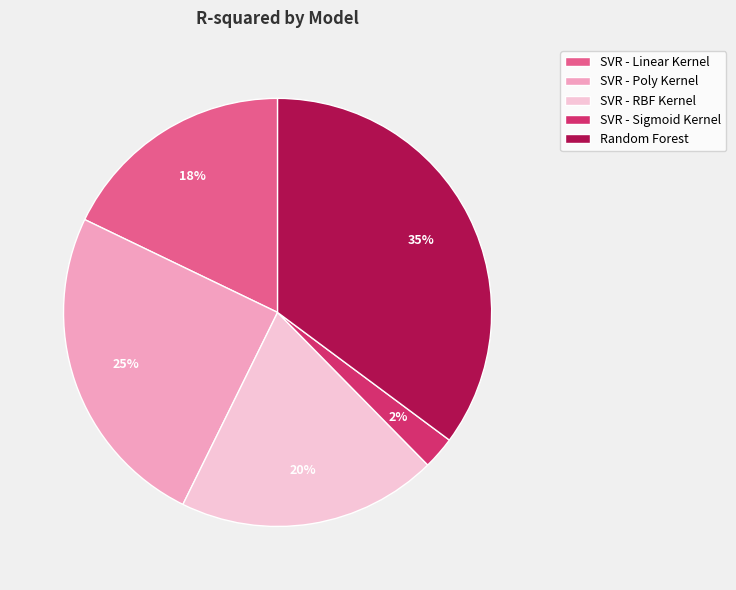

What percentage is the SVR - RBF Kernel slice, to the nearest percent?

20%